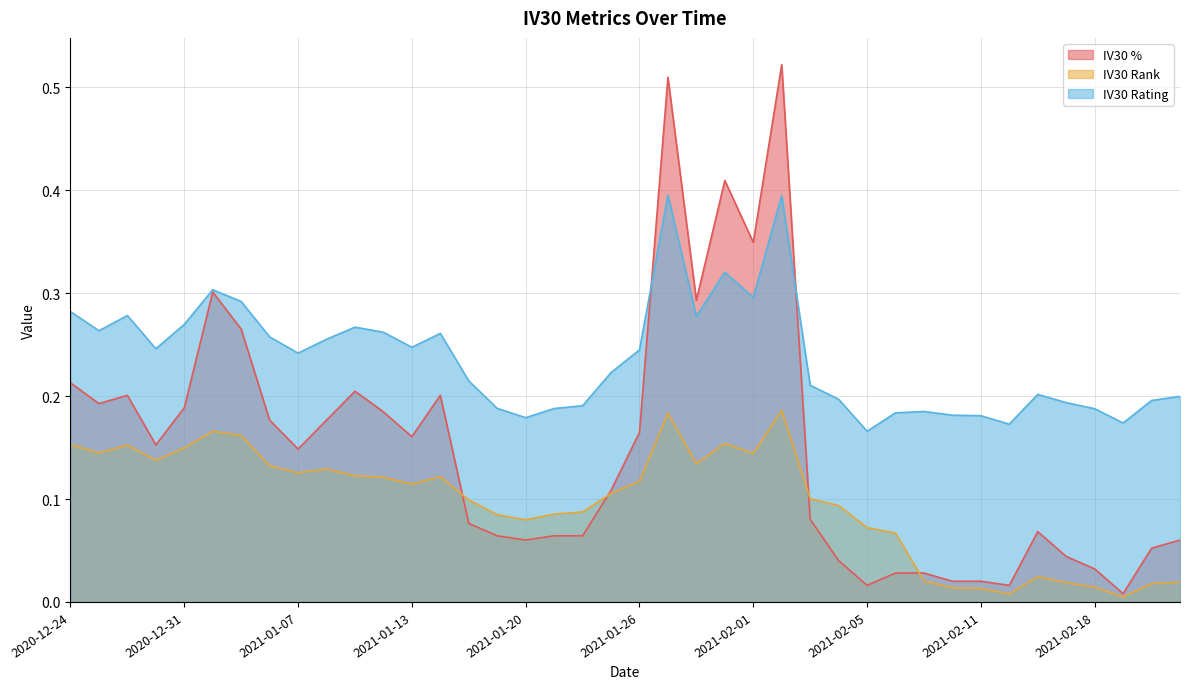

Reading left to right, transcribe all the data shown in this chart.

IV30 %: 2020-12-24=0.2	2020-12-28=0.2	2020-12-29=0.2	2020-12-30=0.2	2020-12-31=0.2	2021-01-04=0.3	2021-01-05=0.3	2021-01-06=0.2	2021-01-07=0.1	2021-01-08=0.2	2021-01-11=0.2	2021-01-12=0.2	2021-01-13=0.2	2021-01-14=0.2	2021-01-15=0.1	2021-01-19=0.1	2021-01-20=0.1	2021-01-21=0.1	2021-01-22=0.1	2021-01-25=0.1	2021-01-26=0.2	2021-01-27=0.5	2021-01-28=0.3	2021-01-29=0.4	2021-02-01=0.3	2021-02-02=0.5	2021-02-03=0.1	2021-02-04=0.0	2021-02-05=0.0	2021-02-08=0.0	2021-02-09=0.0	2021-02-10=0.0	2021-02-11=0.0	2021-02-12=0.0	2021-02-16=0.1	2021-02-17=0.0	2021-02-18=0.0	2021-02-19=0.0	2021-02-22=0.1	2021-02-23=0.1
IV30 Rank: 2020-12-24=0.2	2020-12-28=0.1	2020-12-29=0.2	2020-12-30=0.1	2020-12-31=0.1	2021-01-04=0.2	2021-01-05=0.2	2021-01-06=0.1	2021-01-07=0.1	2021-01-08=0.1	2021-01-11=0.1	2021-01-12=0.1	2021-01-13=0.1	2021-01-14=0.1	2021-01-15=0.1	2021-01-19=0.1	2021-01-20=0.1	2021-01-21=0.1	2021-01-22=0.1	2021-01-25=0.1	2021-01-26=0.1	2021-01-27=0.2	2021-01-28=0.1	2021-01-29=0.2	2021-02-01=0.1	2021-02-02=0.2	2021-02-03=0.1	2021-02-04=0.1	2021-02-05=0.1	2021-02-08=0.1	2021-02-09=0.0	2021-02-10=0.0	2021-02-11=0.0	2021-02-12=0.0	2021-02-16=0.0	2021-02-17=0.0	2021-02-18=0.0	2021-02-19=0.0	2021-02-22=0.0	2021-02-23=0.0
IV30 Rating: 2020-12-24=0.3	2020-12-28=0.3	2020-12-29=0.3	2020-12-30=0.2	2020-12-31=0.3	2021-01-04=0.3	2021-01-05=0.3	2021-01-06=0.3	2021-01-07=0.2	2021-01-08=0.3	2021-01-11=0.3	2021-01-12=0.3	2021-01-13=0.2	2021-01-14=0.3	2021-01-15=0.2	2021-01-19=0.2	2021-01-20=0.2	2021-01-21=0.2	2021-01-22=0.2	2021-01-25=0.2	2021-01-26=0.2	2021-01-27=0.4	2021-01-28=0.3	2021-01-29=0.3	2021-02-01=0.3	2021-02-02=0.4	2021-02-03=0.2	2021-02-04=0.2	2021-02-05=0.2	2021-02-08=0.2	2021-02-09=0.2	2021-02-10=0.2	2021-02-11=0.2	2021-02-12=0.2	2021-02-16=0.2	2021-02-17=0.2	2021-02-18=0.2	2021-02-19=0.2	2021-02-22=0.2	2021-02-23=0.2